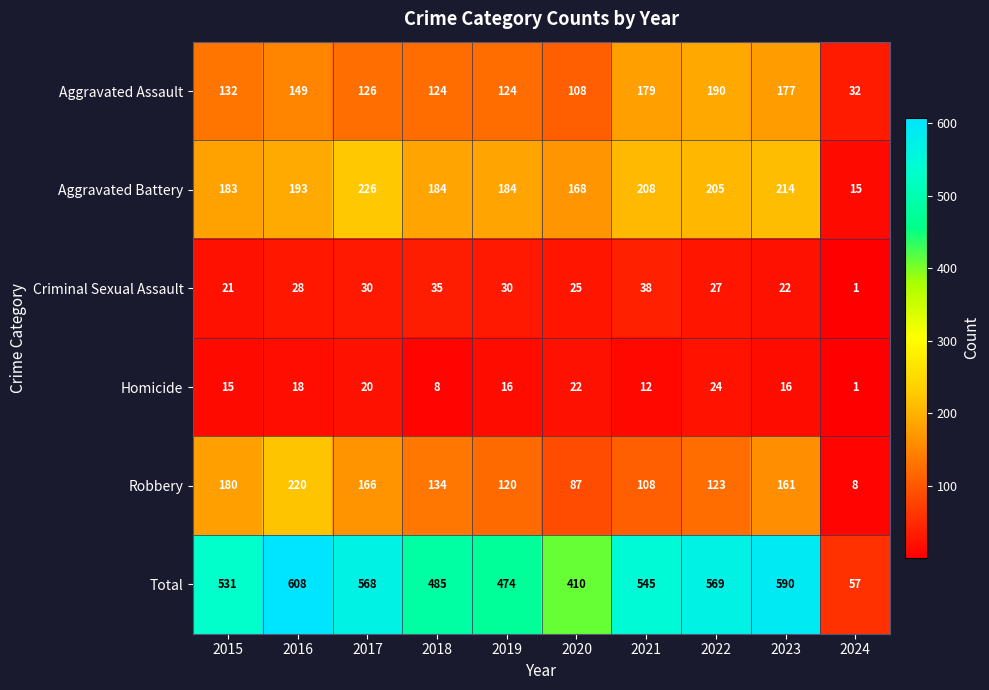

Between 2018 and 2022, which series saw the biggest shift?

Total